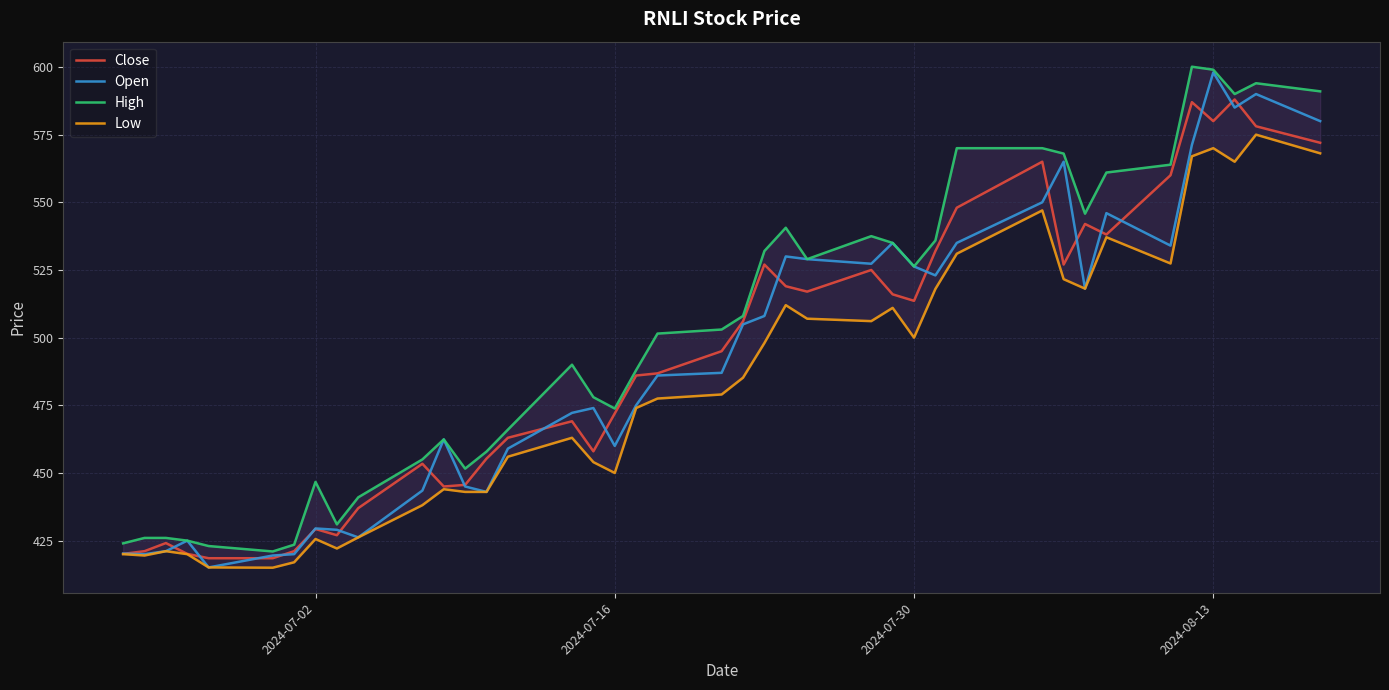

What is the maximum value for Open?

598.0